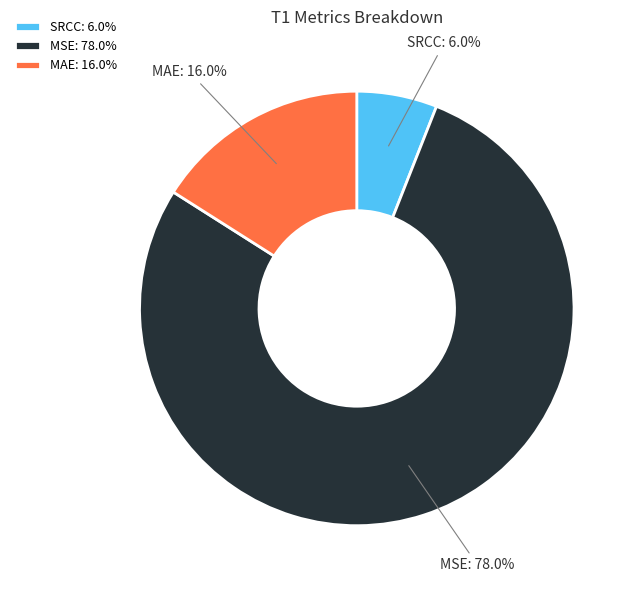

What is the majority slice?

MSE